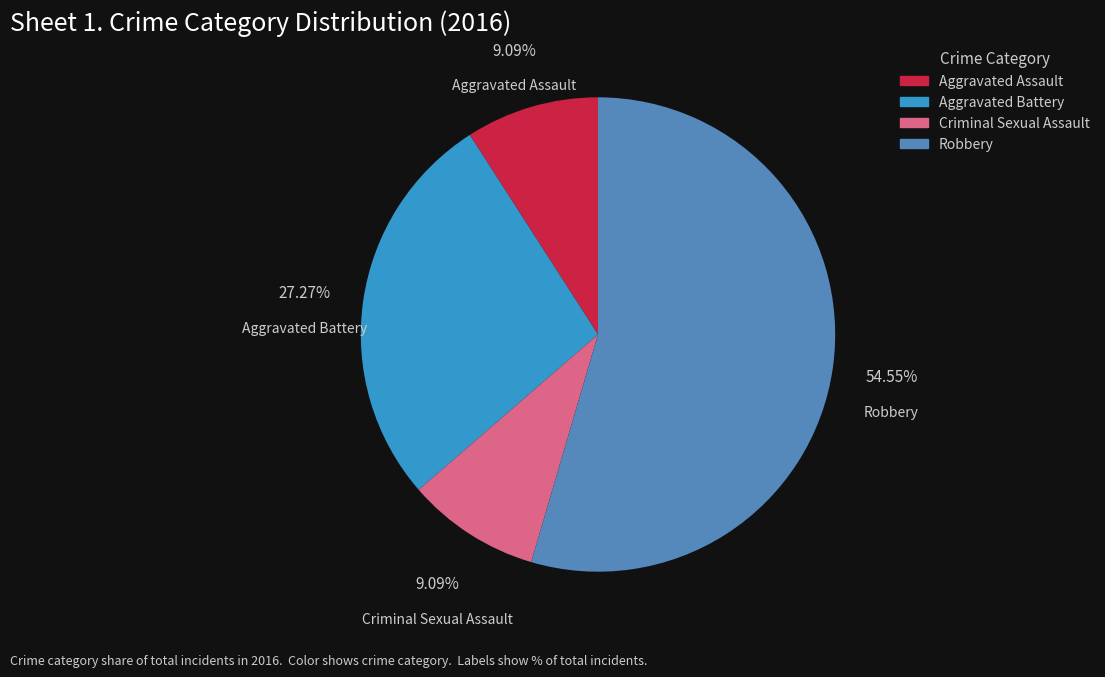

What is the largest slice in the pie chart?

Robbery